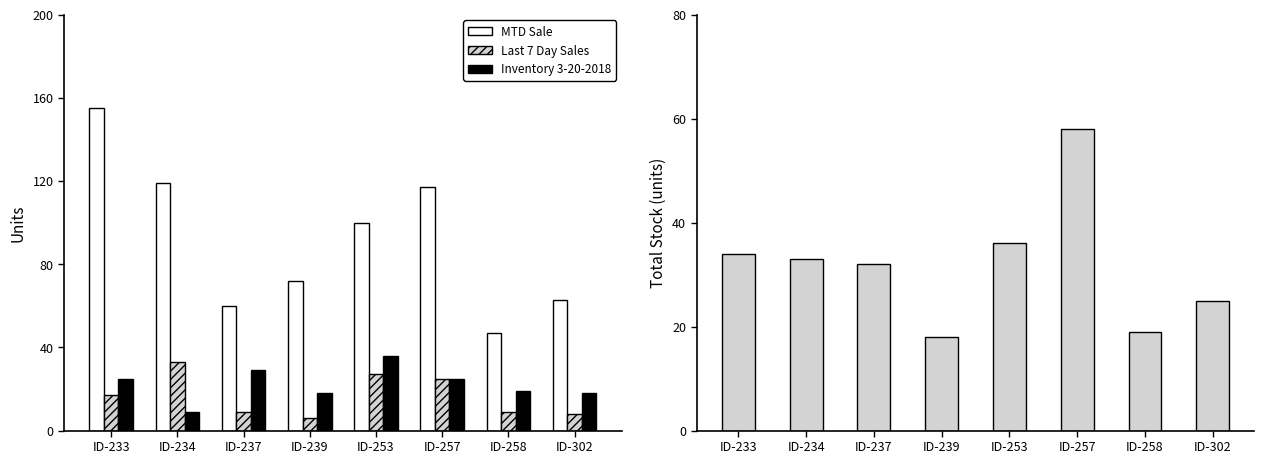

Reading left to right, extract all data points from this chart.

MTD Sale: ID-233=155	ID-234=119	ID-237=60	ID-239=72	ID-253=100	ID-257=117	ID-258=47	ID-302=63
Last 7 Day Sales: ID-233=17	ID-234=33	ID-237=9	ID-239=6	ID-253=27	ID-257=25	ID-258=9	ID-302=8
Inventory 3-20-2018: ID-233=25	ID-234=9	ID-237=29	ID-239=18	ID-253=36	ID-257=25	ID-258=19	ID-302=18
Total Stock: ID-233=34	ID-234=33	ID-237=32	ID-239=18	ID-253=36	ID-257=58	ID-258=19	ID-302=25